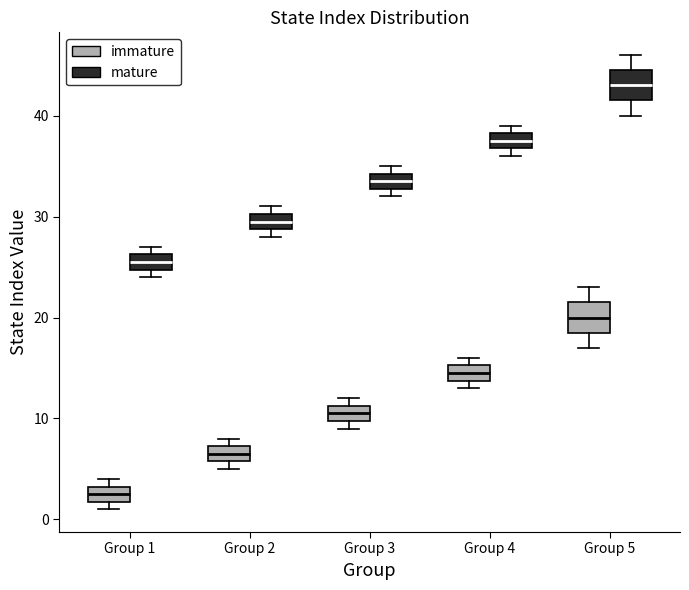

Which box has the lowest median line?

Group 1 (immature)